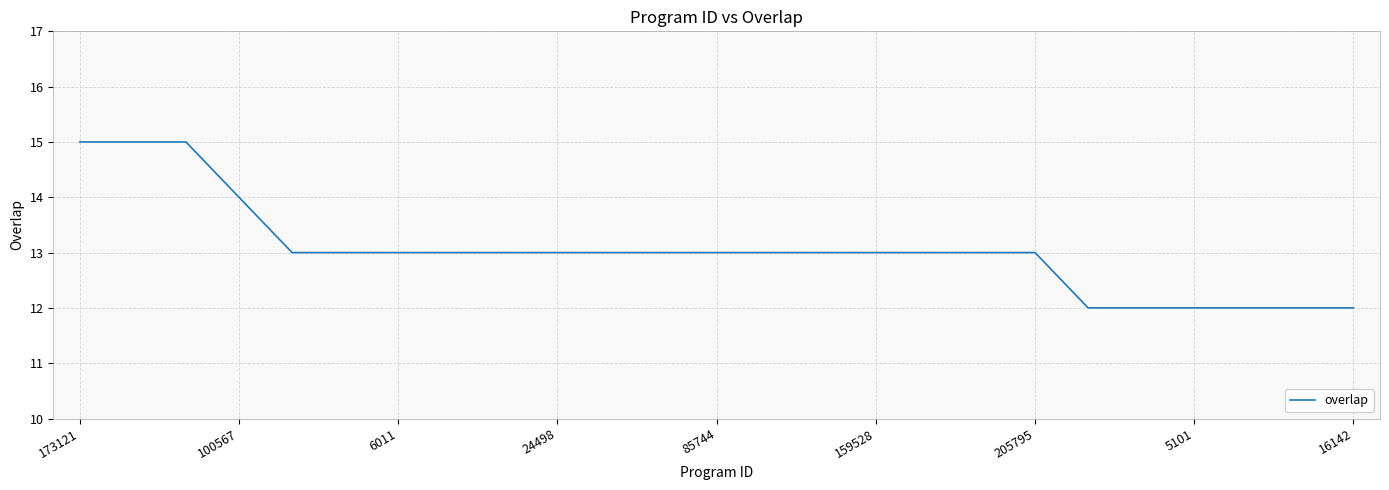

What is the smallest value displayed?

12